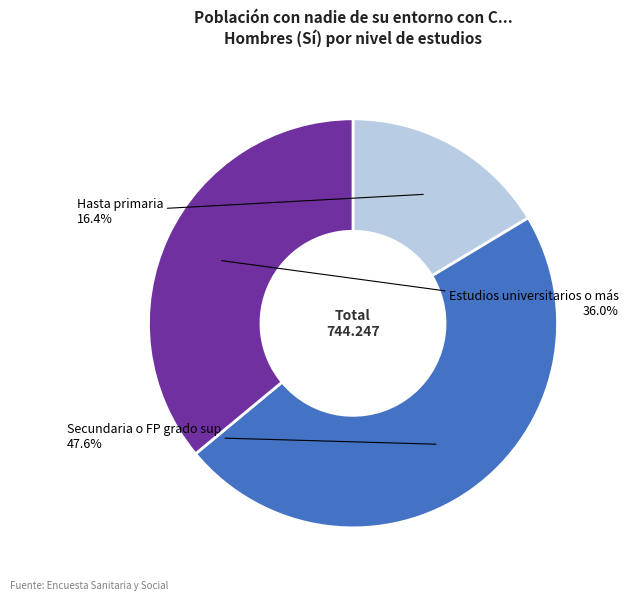

How many segments does this pie chart have?

3